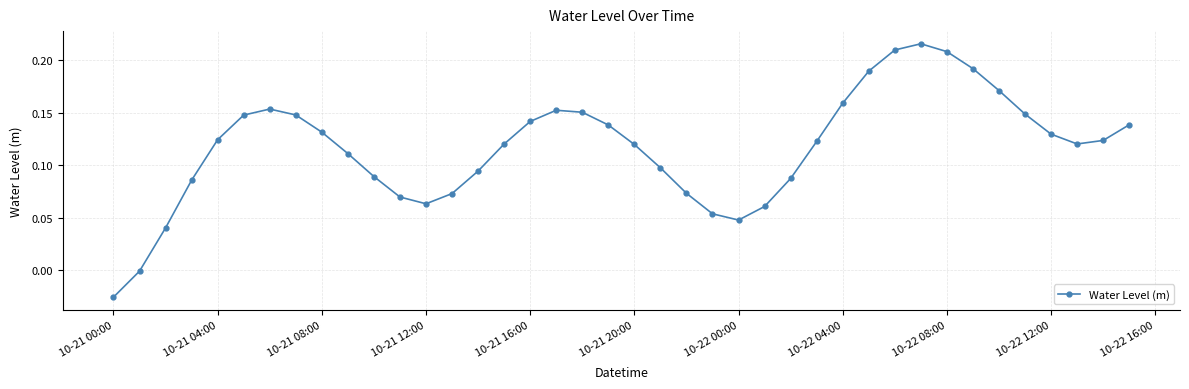

How many points are higher than both their immediate neighbors (excluding endpoints)?

3